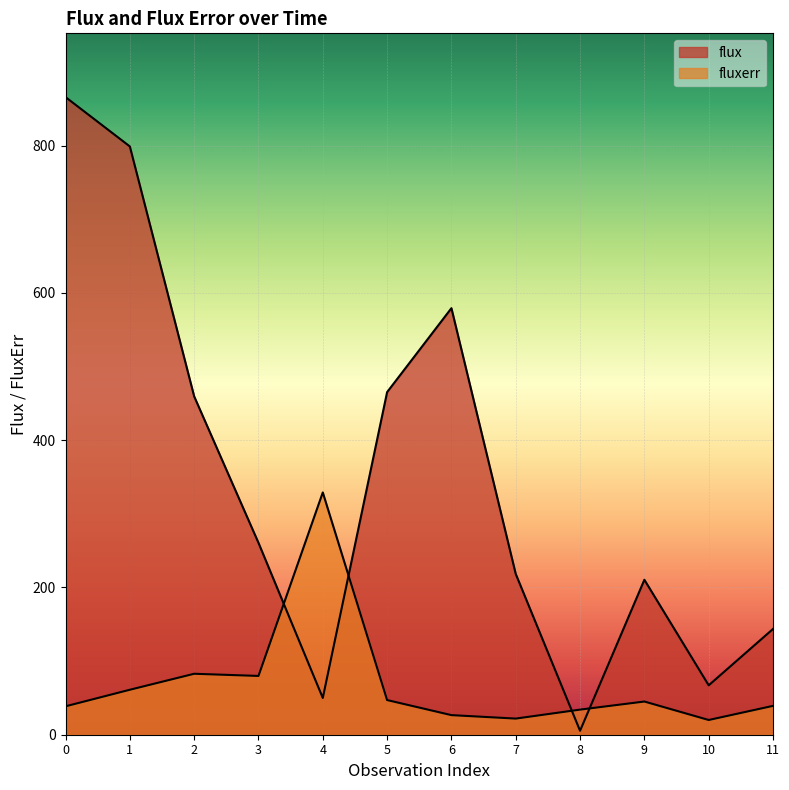

At which label is flux closest to 435?

2